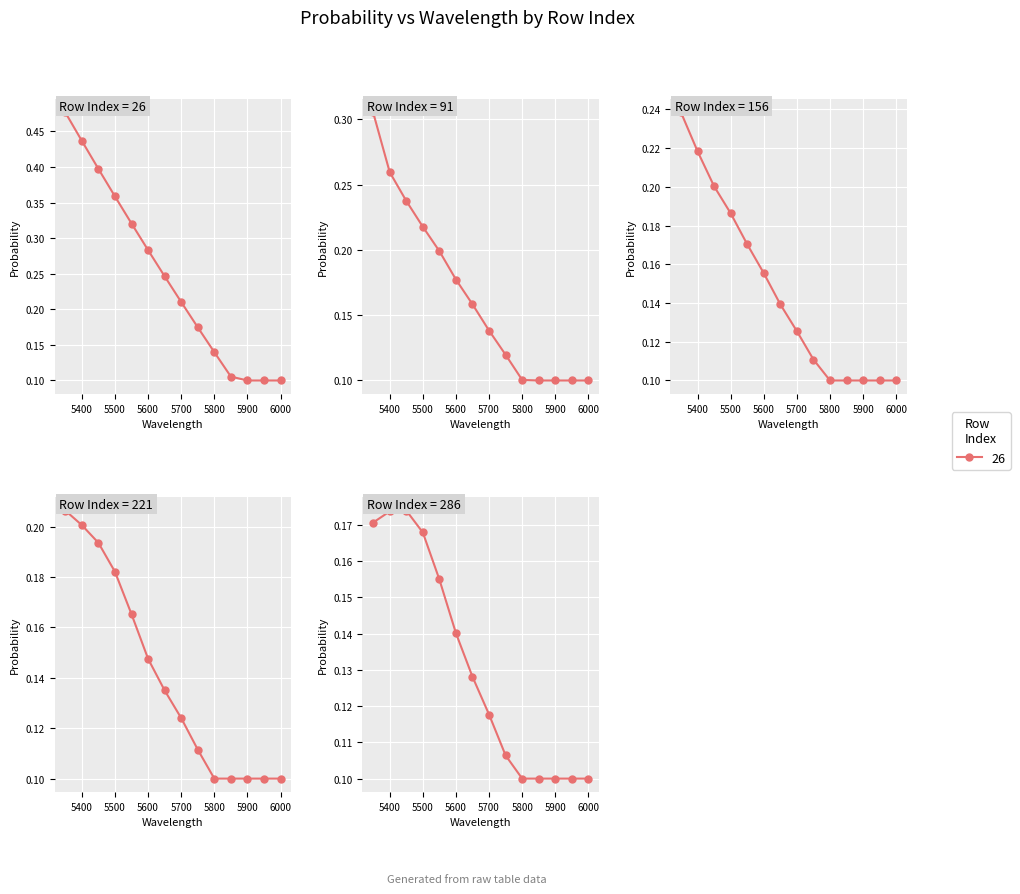

True or false: 26 and 156 cross at least once.

False